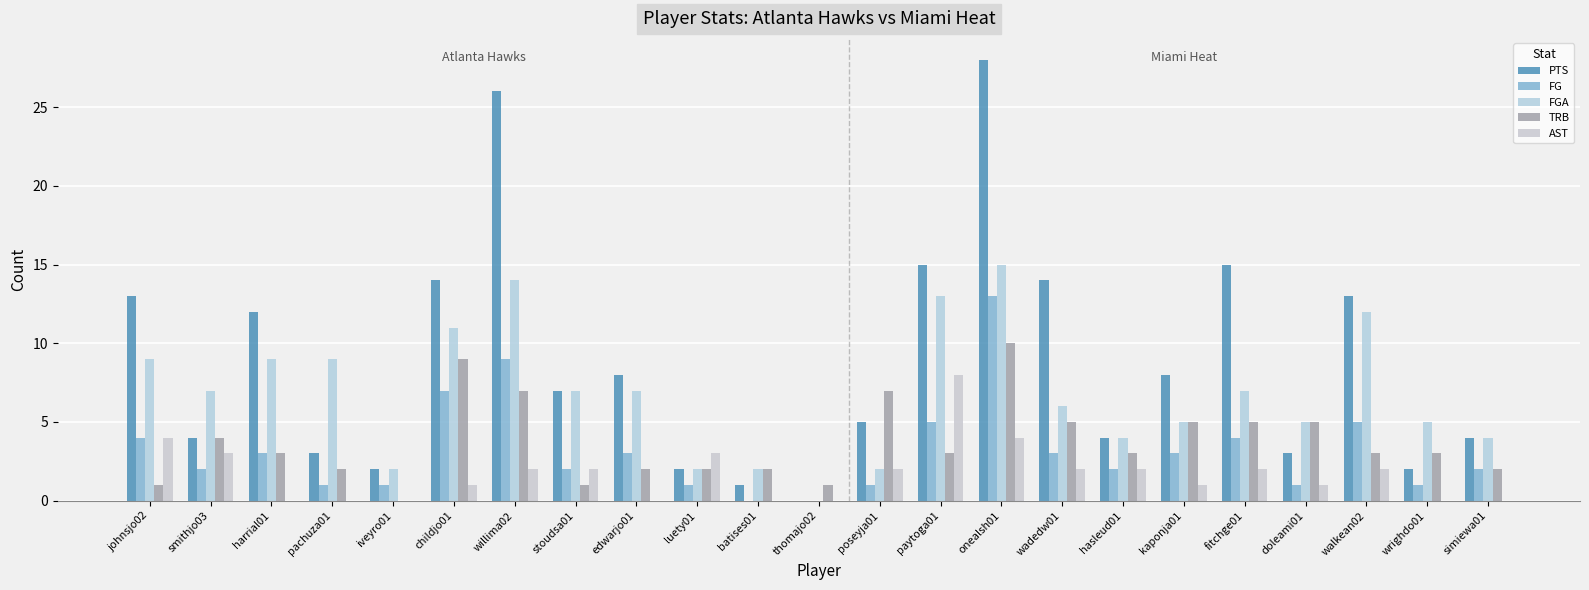

What is the difference between the maximum and minimum values in the TRB series?

10